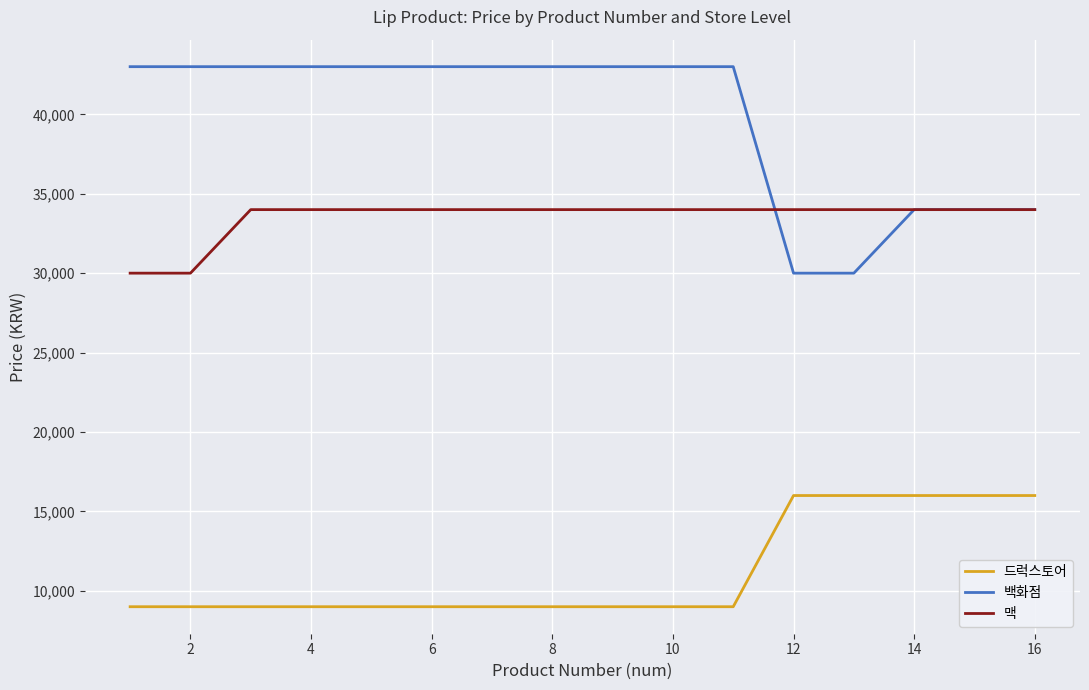

At how many categories does at least one series exceed 11631?

16